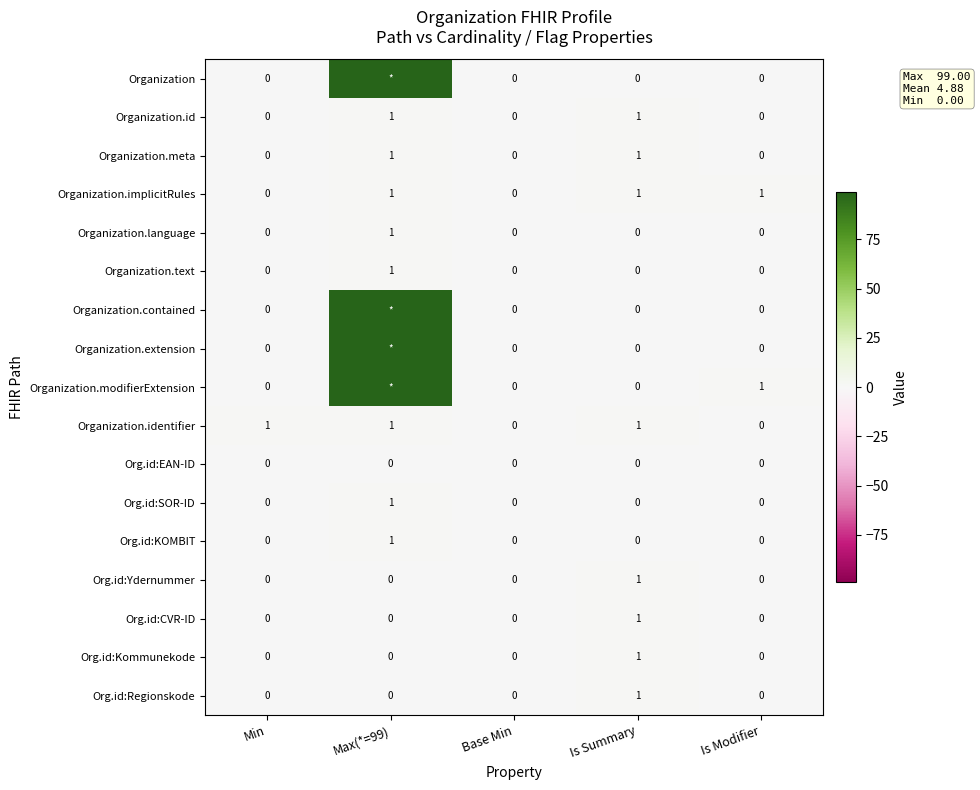

Between Max(*=99) and Base Min, which is larger?

Max(*=99)